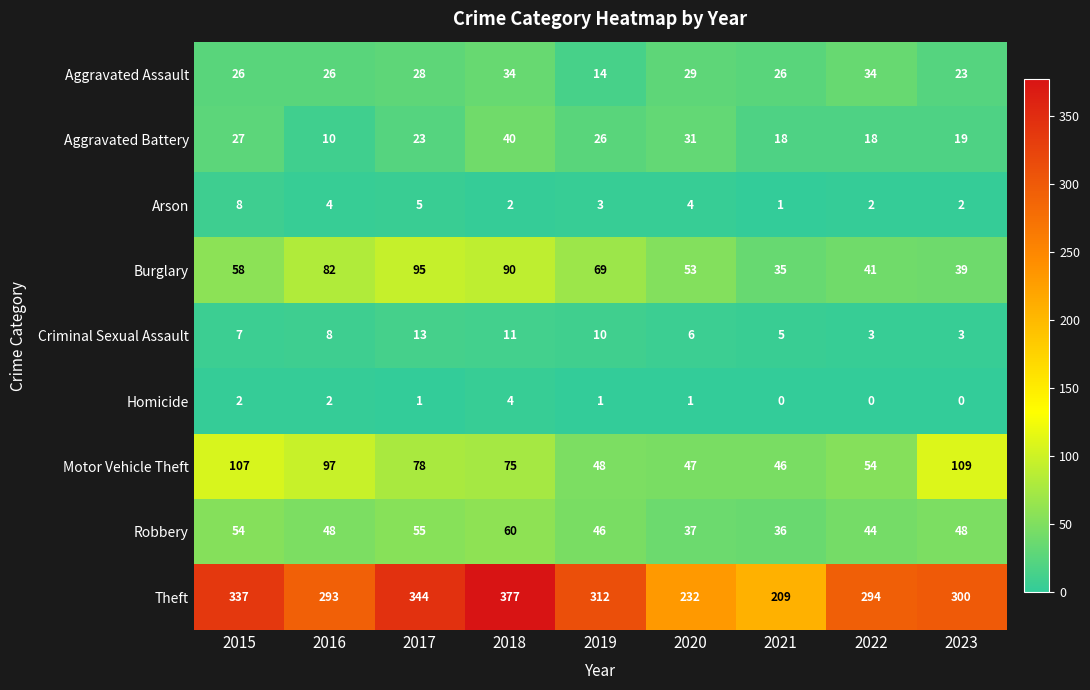

Count the number of categories in the chart.

9